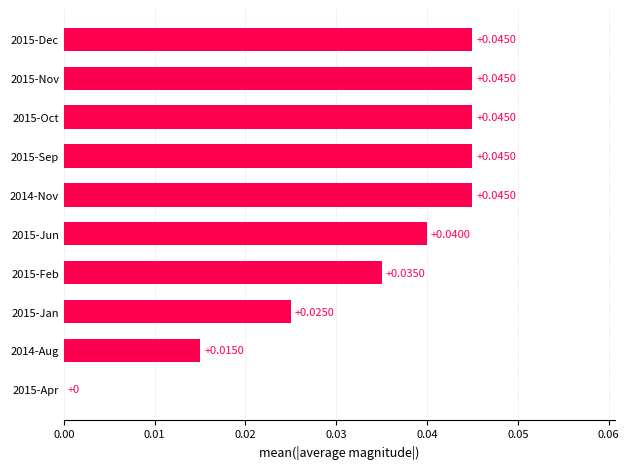

Count the number of categories in the chart.

10